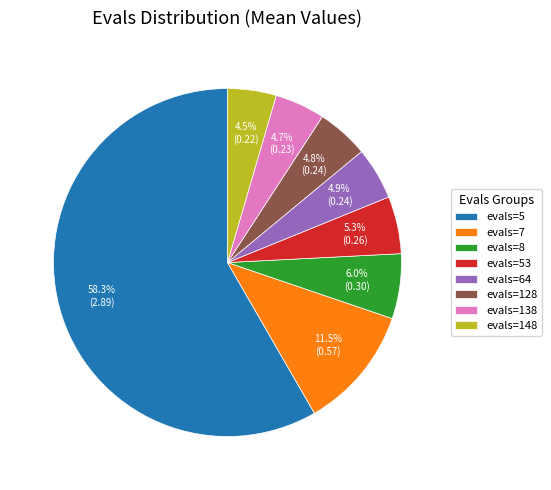

How many segments does this pie chart have?

8